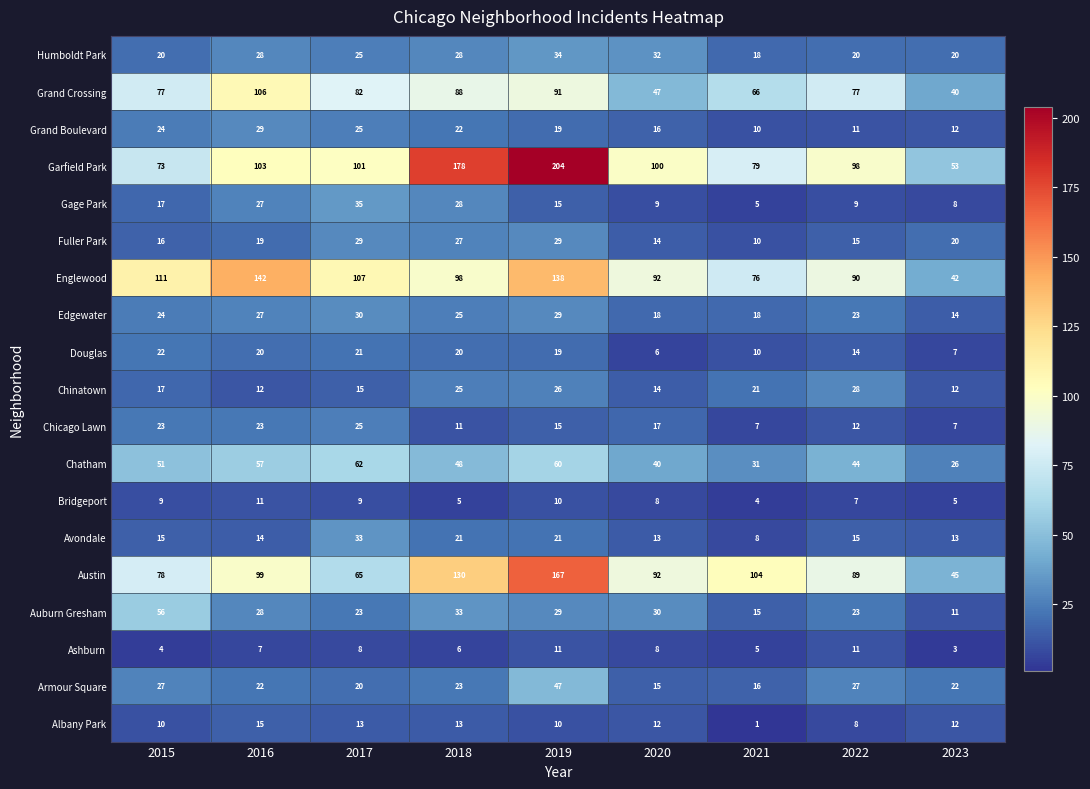

The Grand Crossing series shows 52 at 2016. True or false?

False